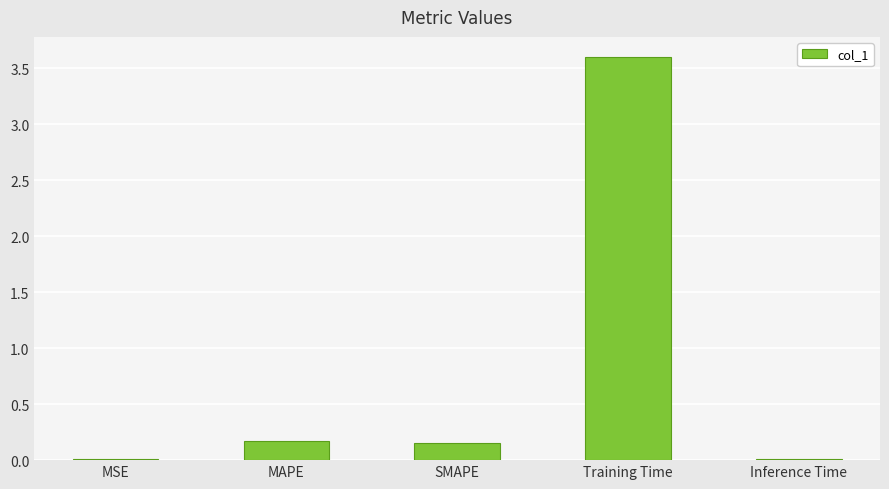

What is the change in value from MSE to Training Time?

+3.6